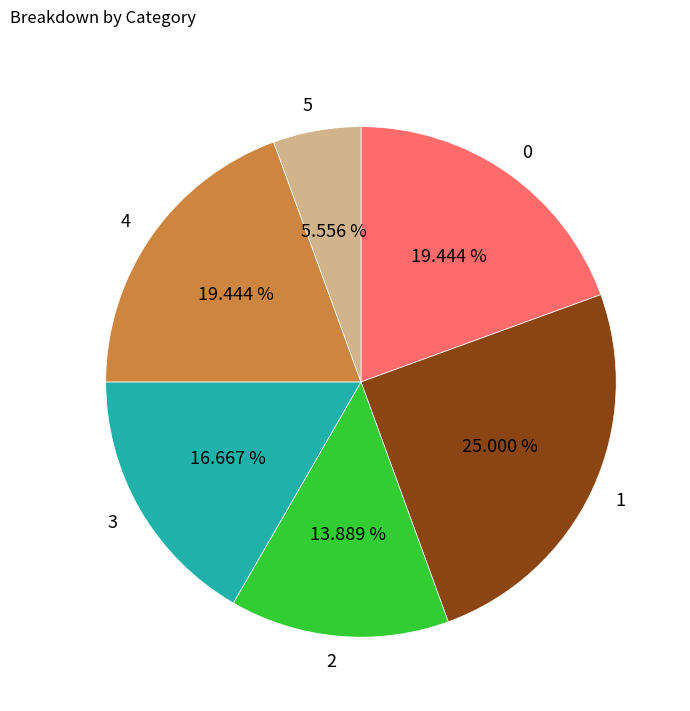

Is there any slice that represents more than half of the pie?

No